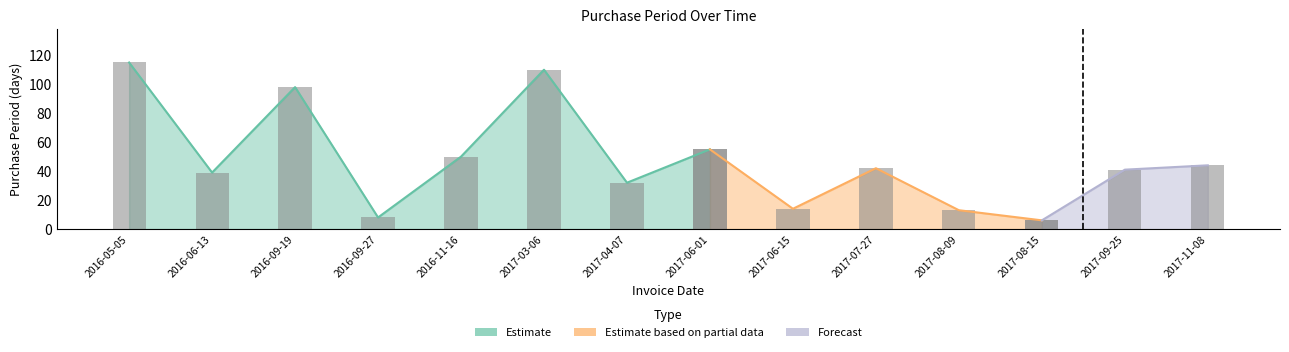

What is the approximate value at 2016-09-27?

8